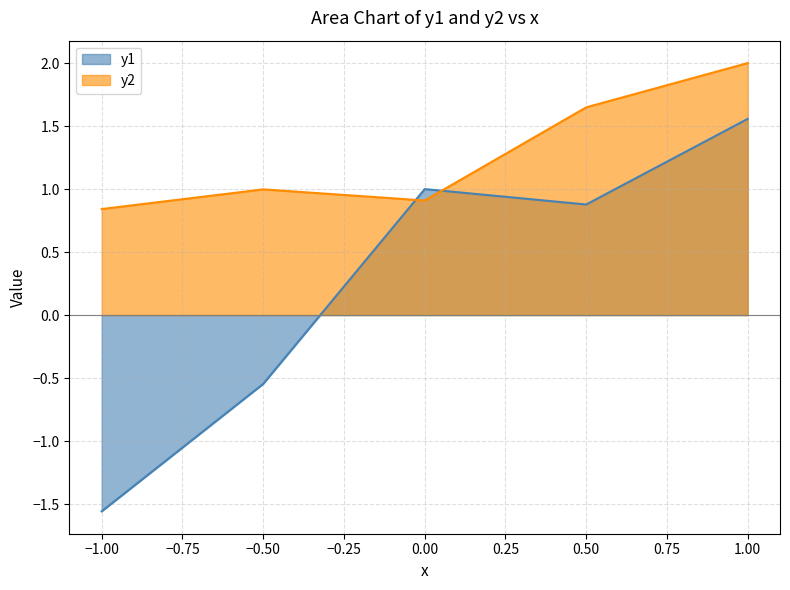

What is the spread (max minus min) of values at −1.00?

2.4